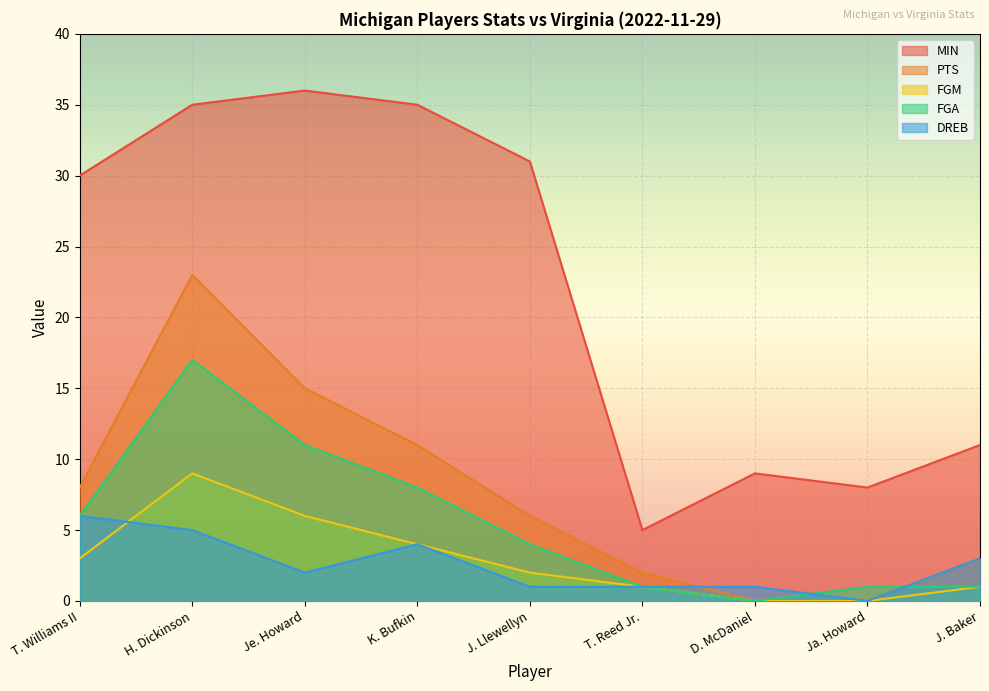

At which label does MIN first exceed 30?

H. Dickinson